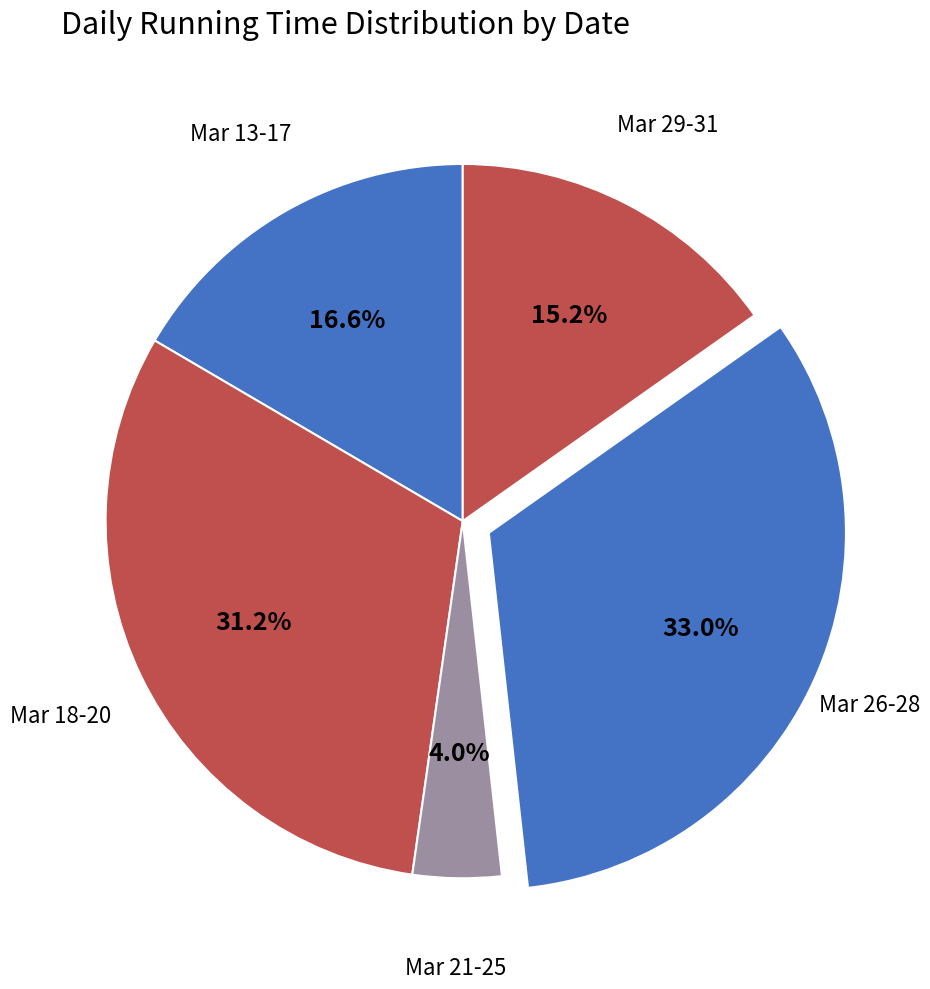

Does any single category account for the majority?

No